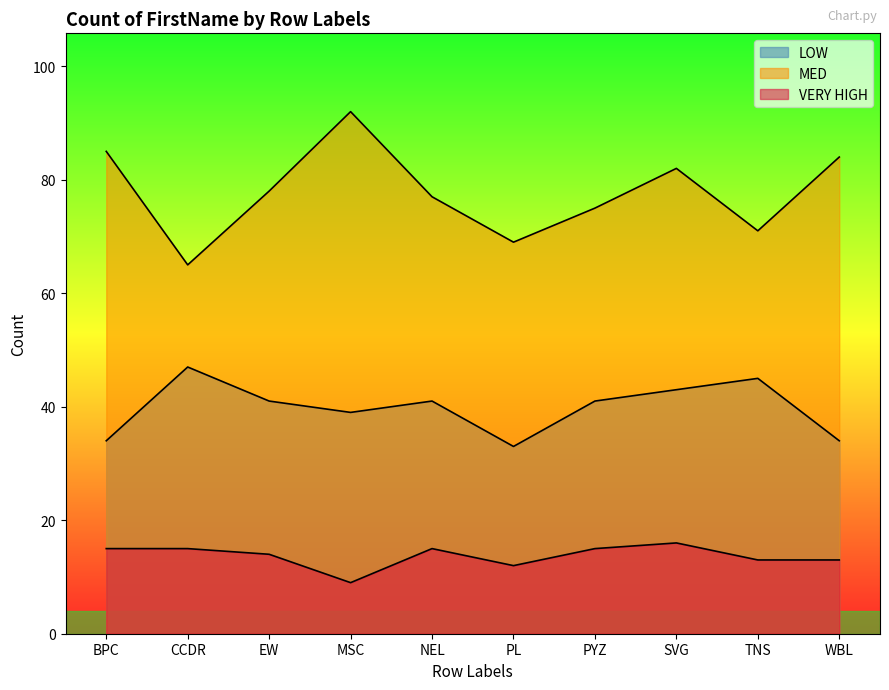

What is the difference between the LOW values at PYZ and MSC?

2